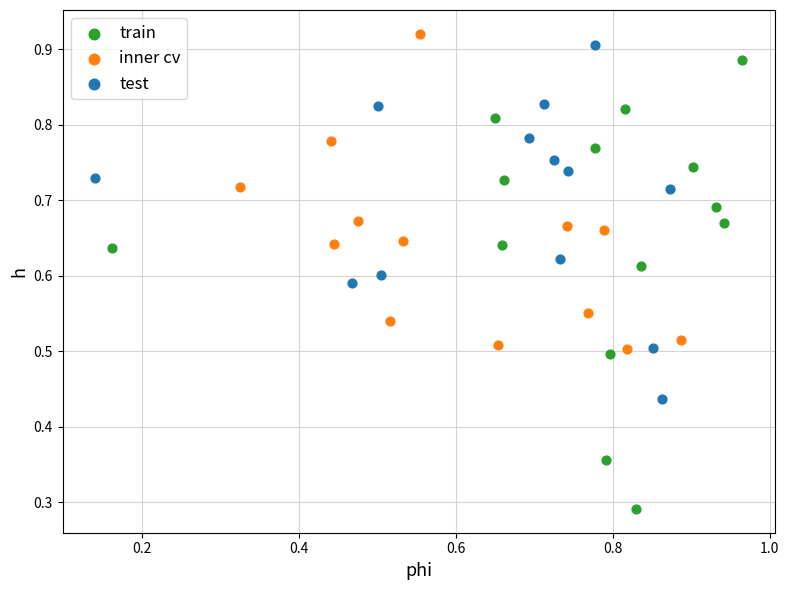

Which series has the largest Y range (max minus min)?

train